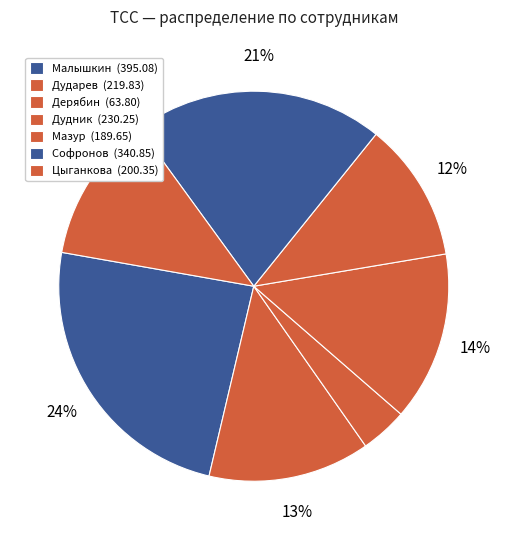

Count the number of slices in the pie.

7